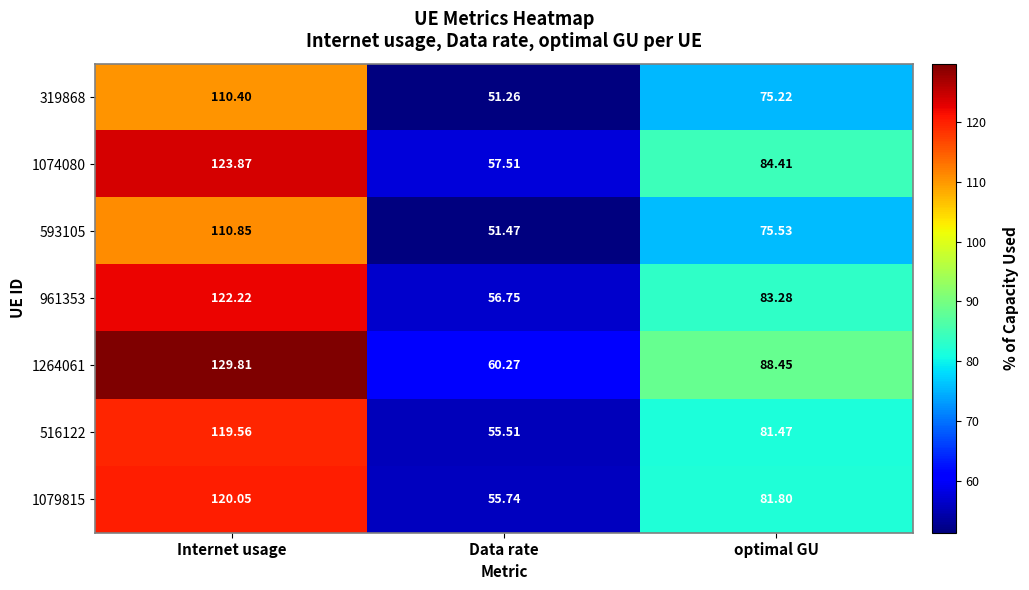

List the labels in order of 1079815 value, smallest first.

Data rate, optimal GU, Internet usage